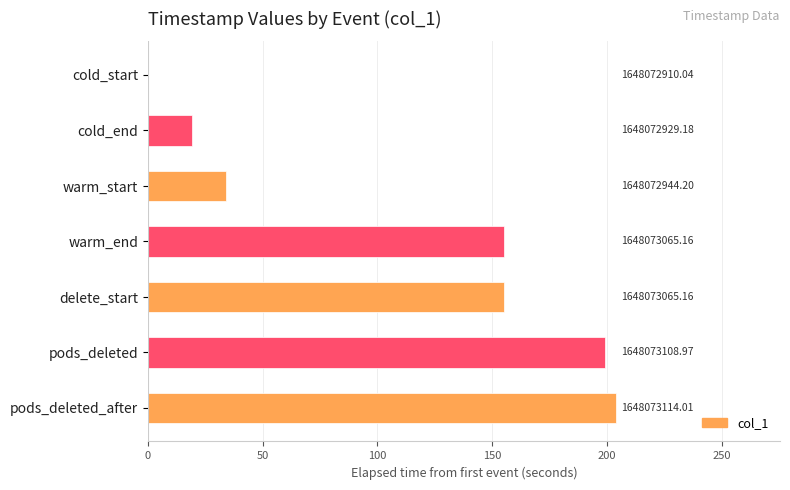

Are the bars grouped side by side (vs. stacked)?

No